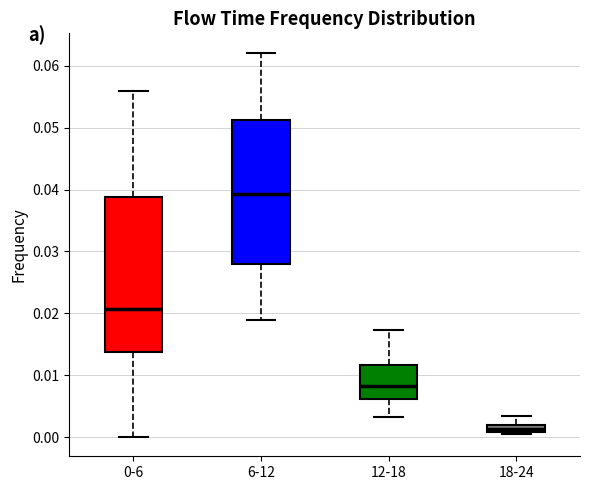

Which box is the tallest, from its lower edge to its upper edge?

0-6